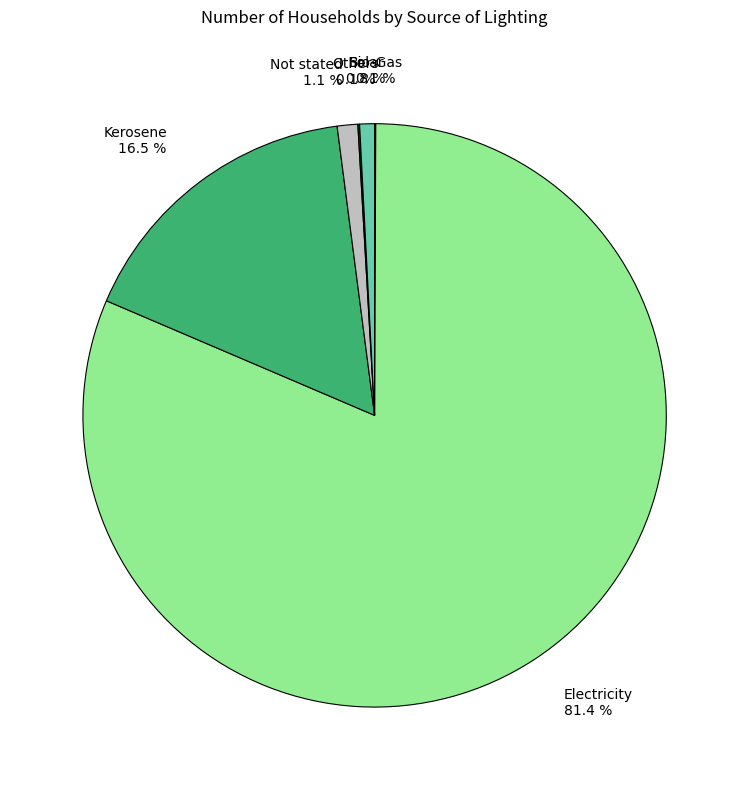

Does any single category account for the majority?

Yes